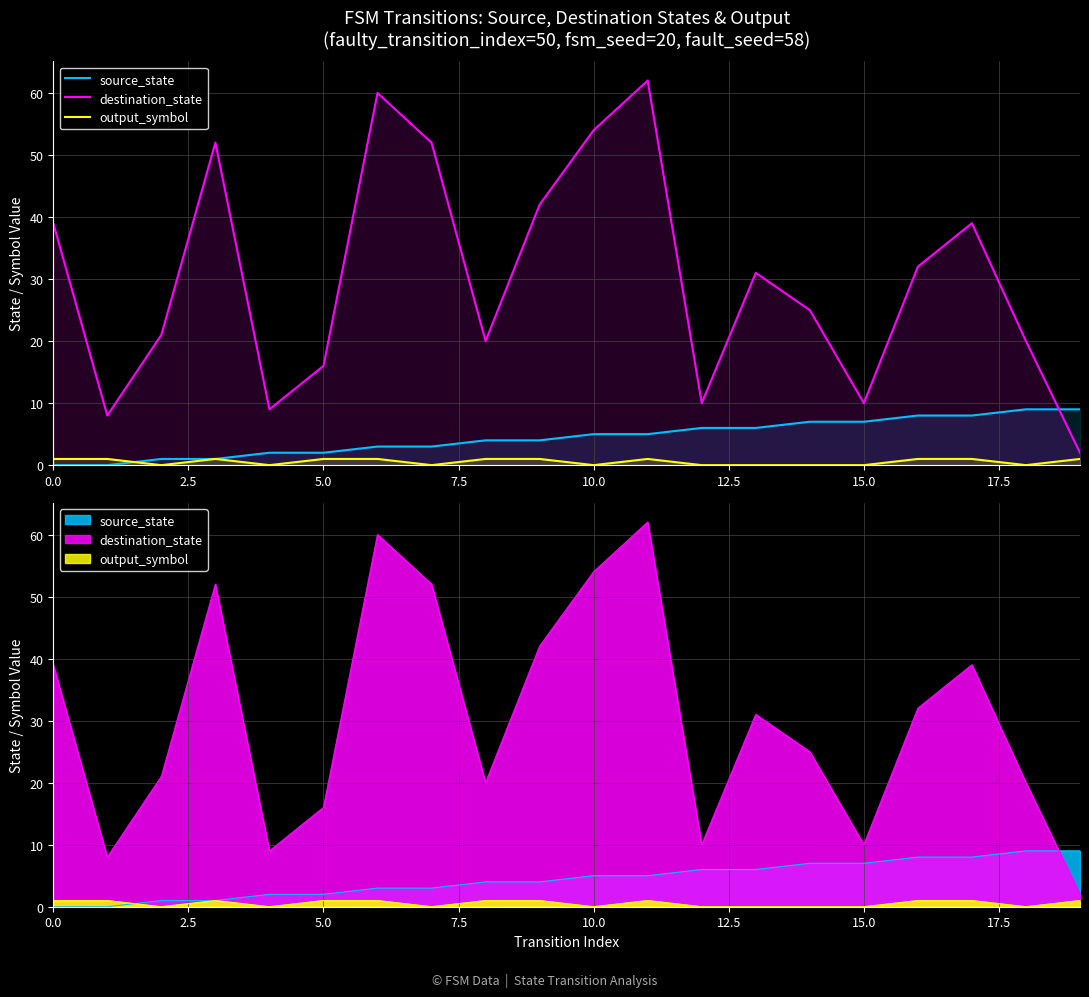

What is the average value of the destination_state series?

30